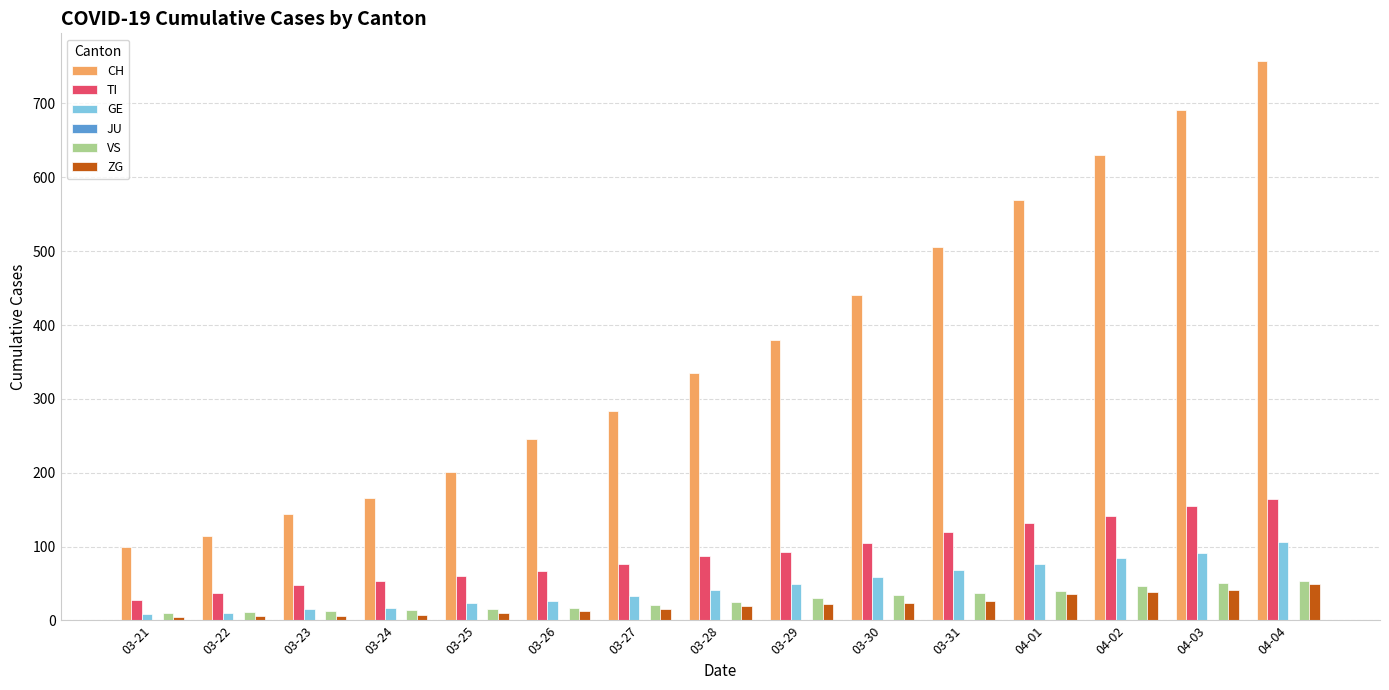

Is the value of VS at 03-30 greater than the value of CH at 03-30?

No